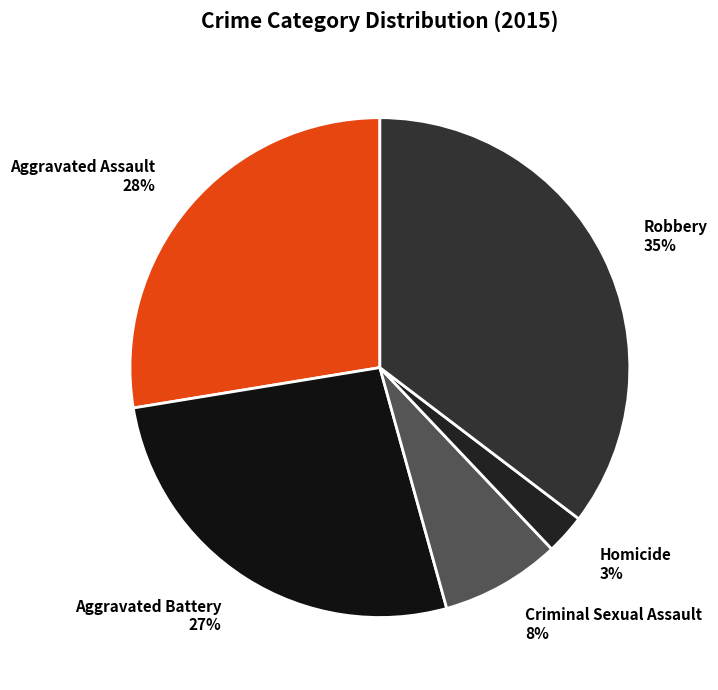

What is the largest slice in the pie chart?

Robbery